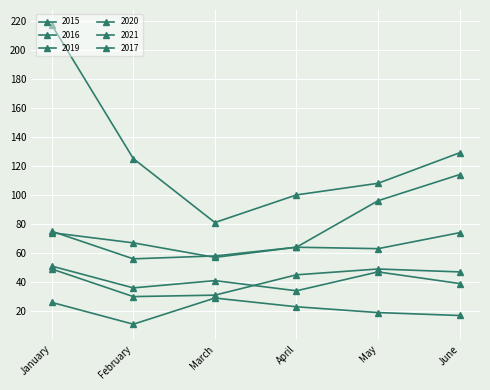

How many distinct data groups are displayed?

6